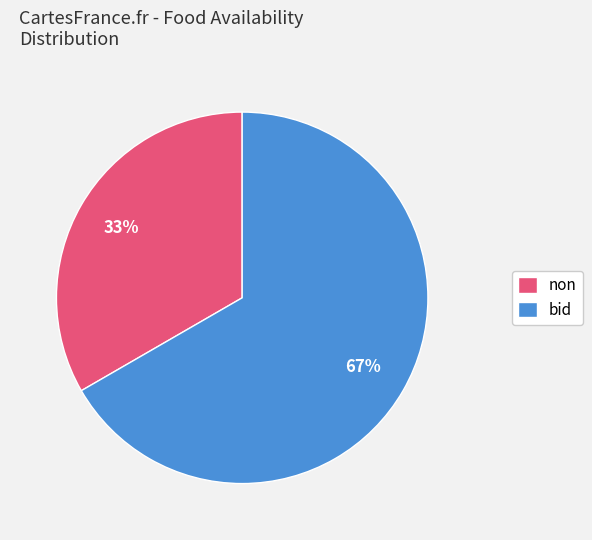

Which category has the biggest portion of the pie?

bid